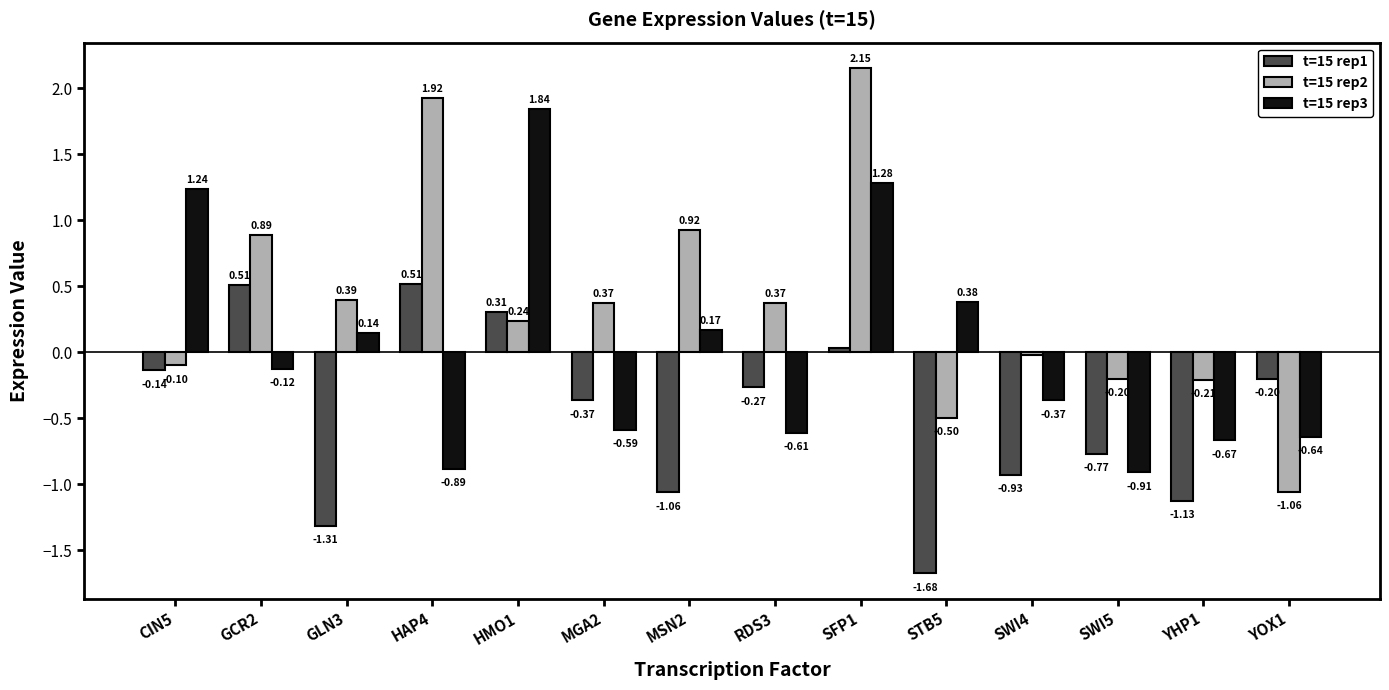

What is the difference between the highest and lowest values at MSN2?

2.0